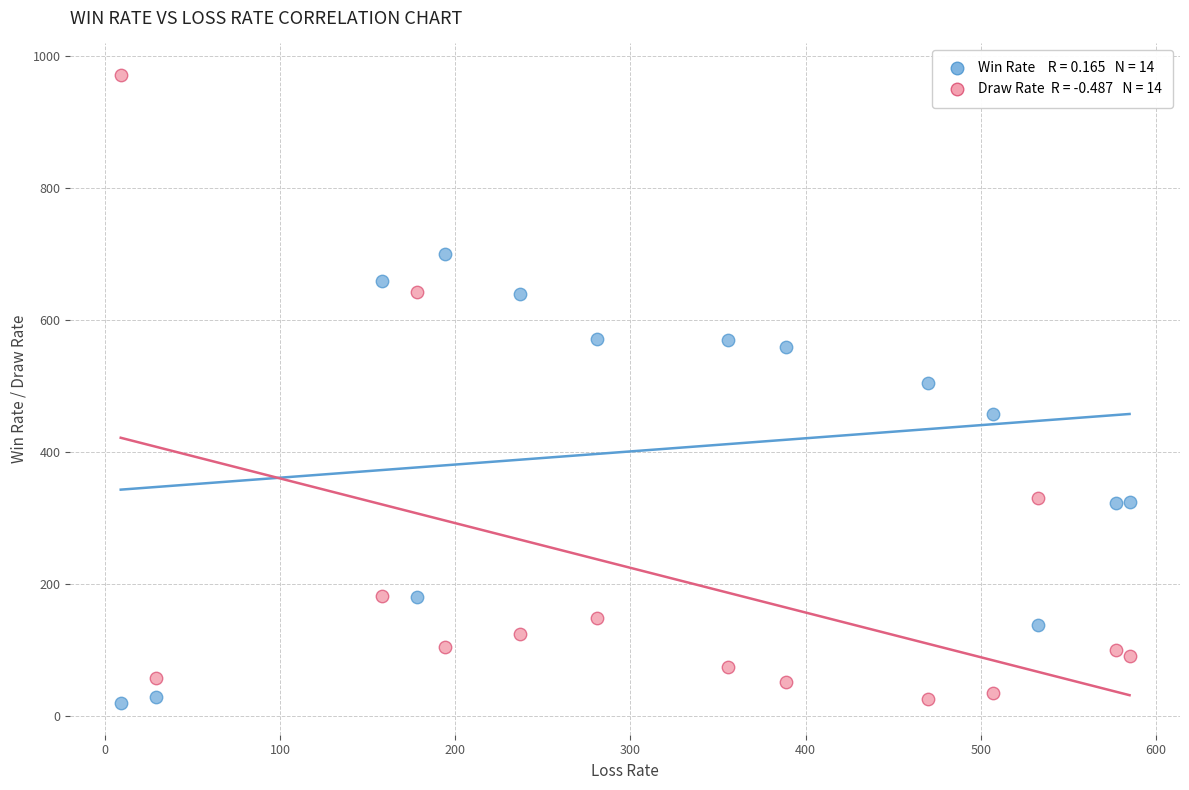

Across all data points, what is the range of X values (max minus min)?

576